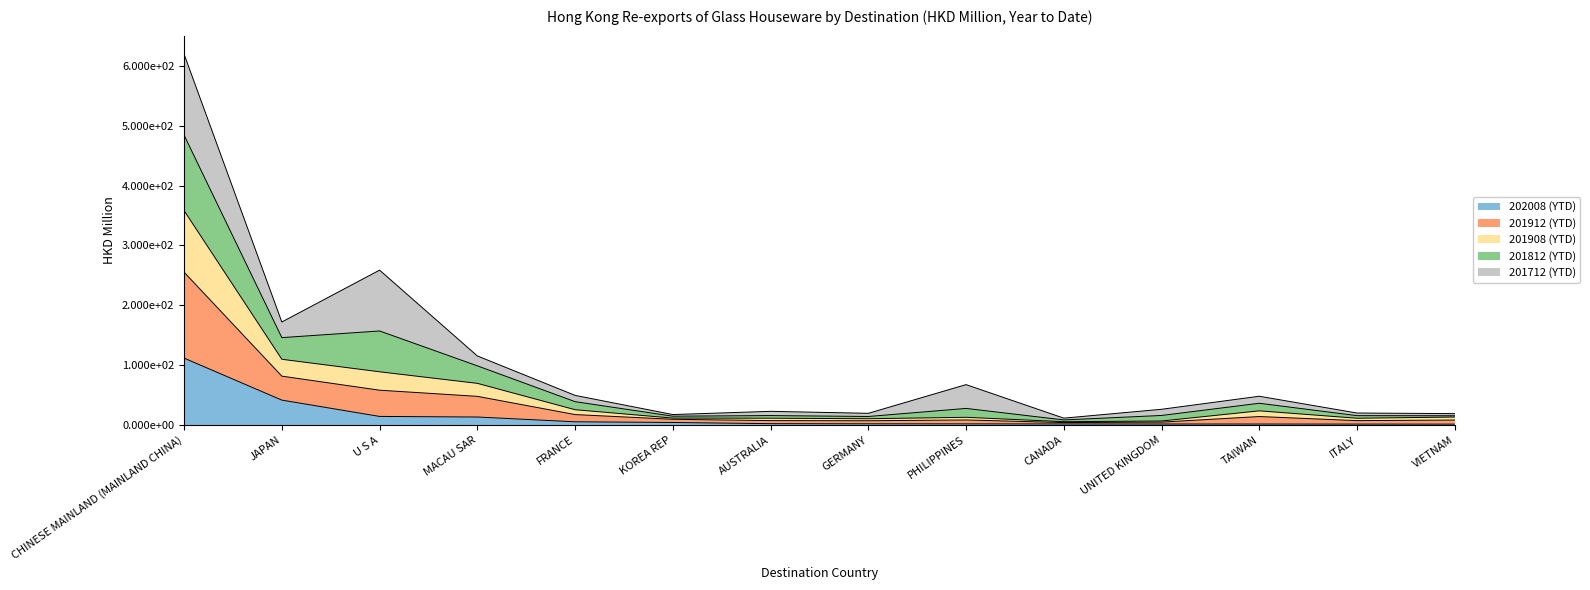

At which label does 202008 (YTD) reach its minimum?

VIETNAM